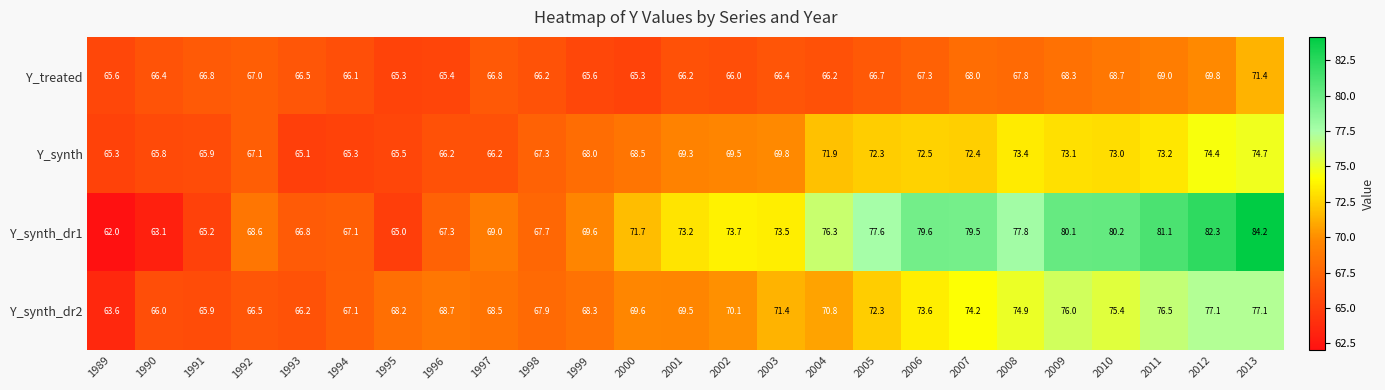

Which label corresponds to the largest value in the chart?

2013